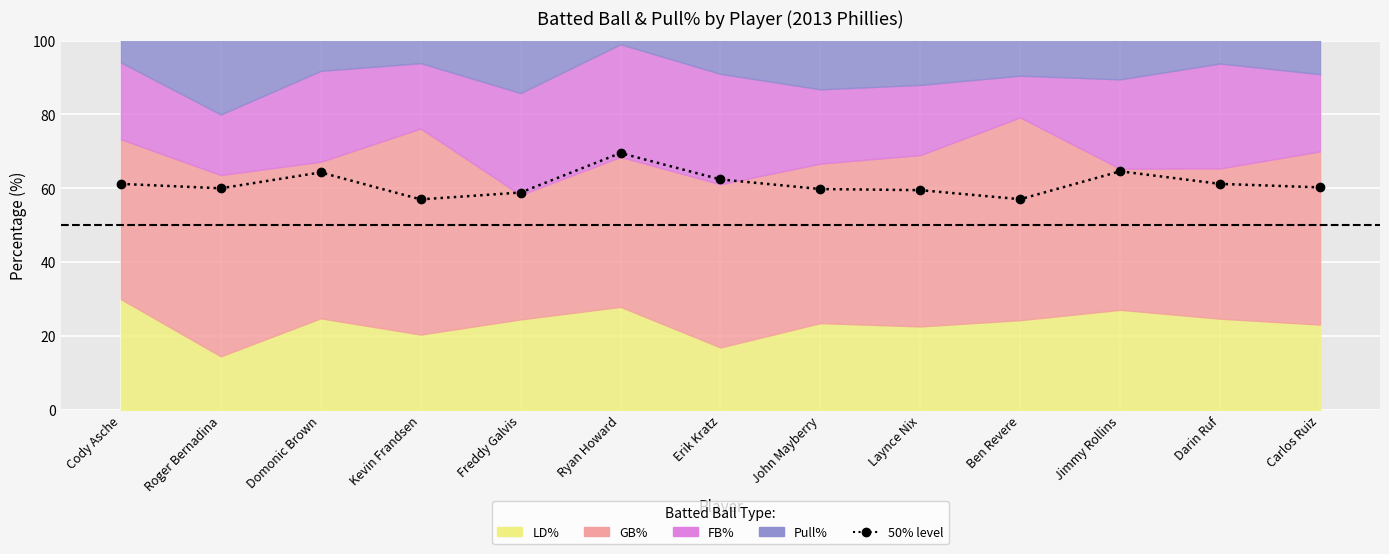

What value does the data have at Domonic Brown?

64.3